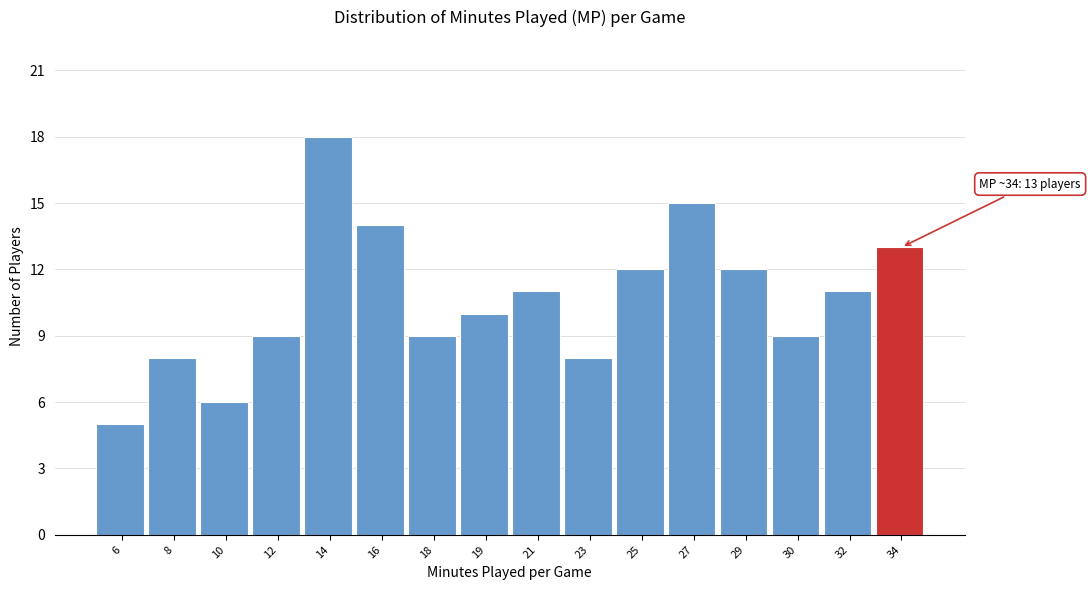

Reading left to right, transcribe all the data shown in this chart.

5	8	6	9	18	14	9	10	11	8	12	15	12	9	11	13